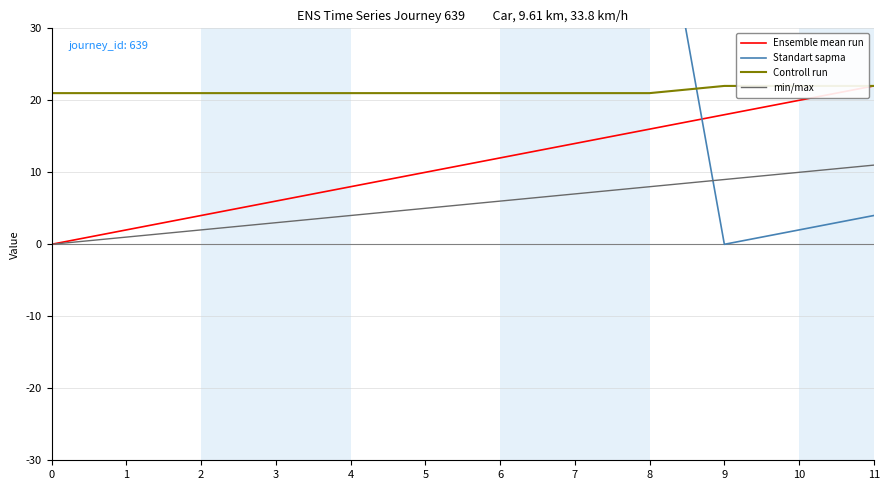

Which series has the largest range (max minus min)?

Standart sapma